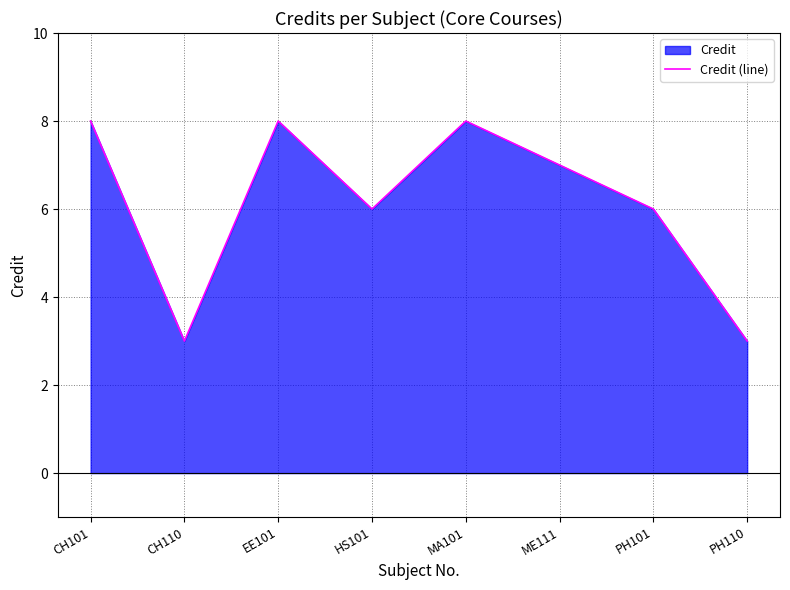

List the labels in order of value, smallest first.

CH110, PH110, HS101, PH101, ME111, CH101, EE101, MA101